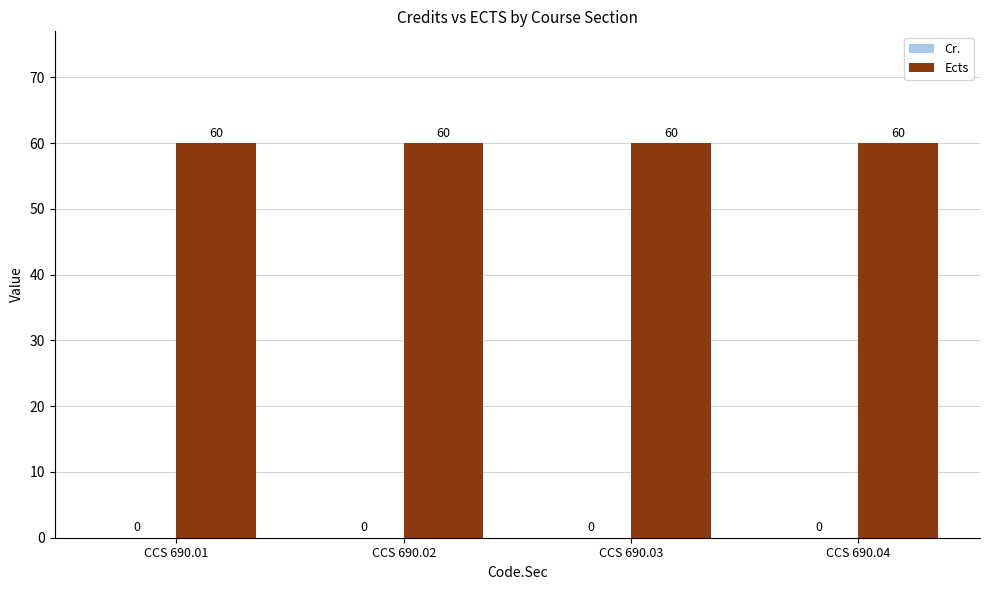

Which series changed the most between CCS 690.01 and CCS 690.02?

Cr.